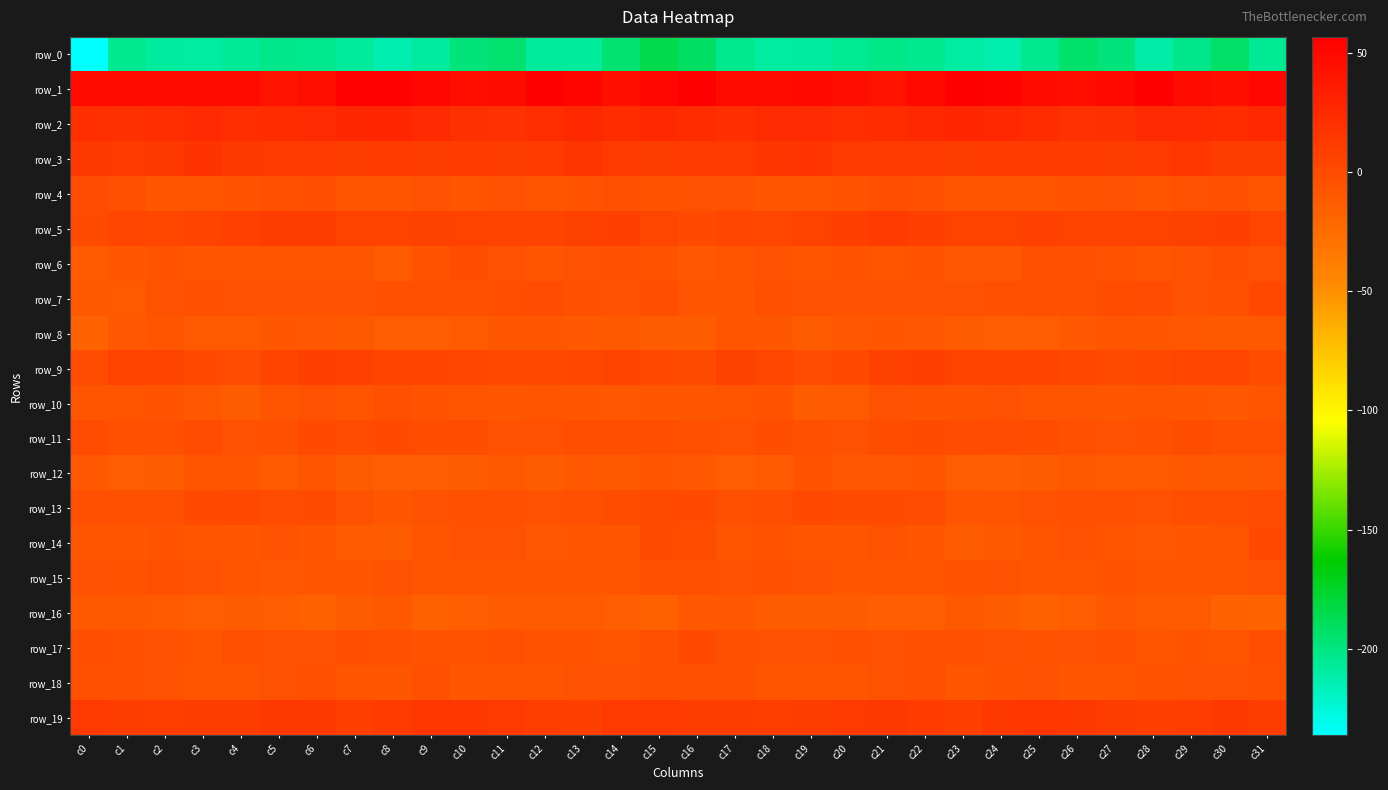

What is the sum of the row_11 values at c17 and c8?

-4.4